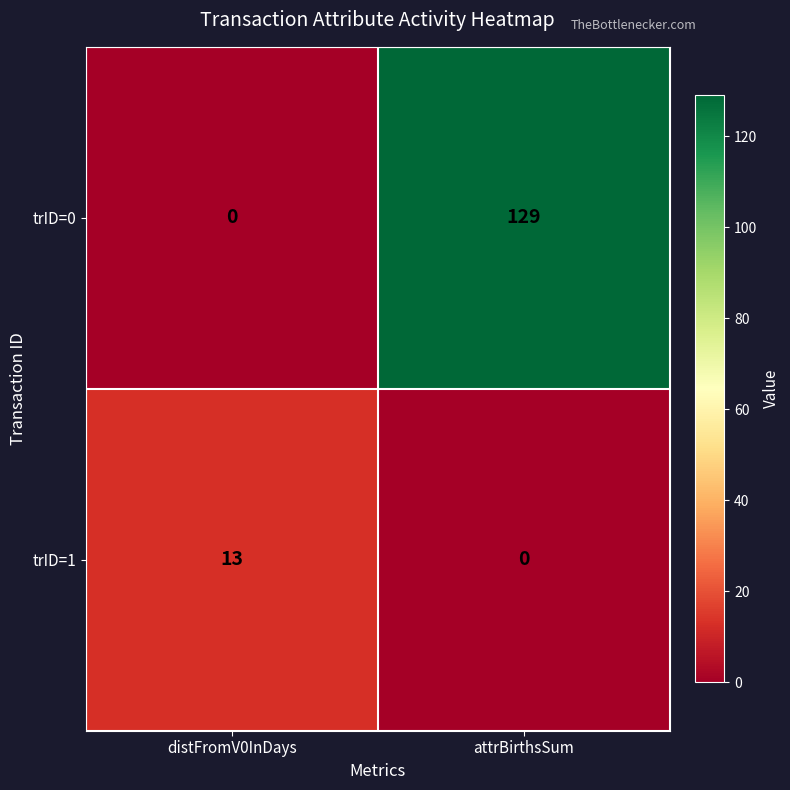

How many categories are shown in the chart?

2